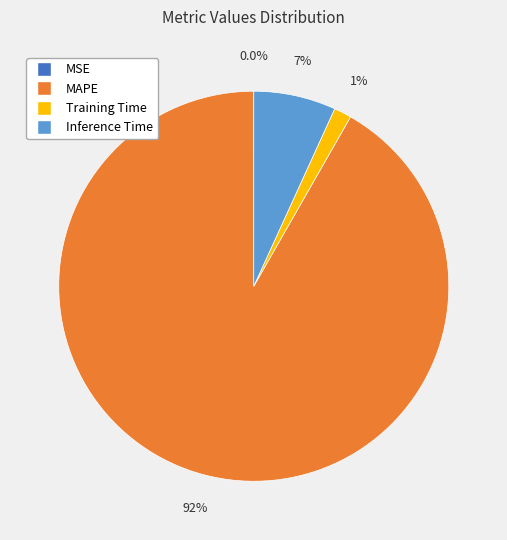

To the nearest percent, what is the average slice percentage?

25%